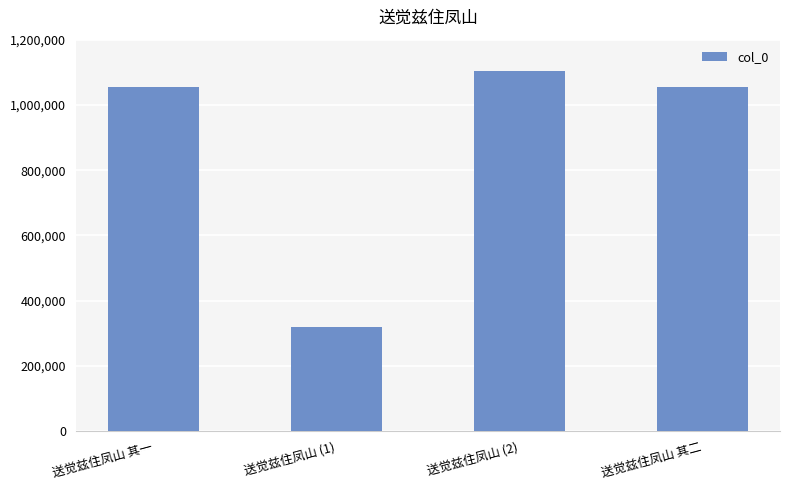

Read the value at 送觉兹住凤山 (2), to the nearest 10.

1104900